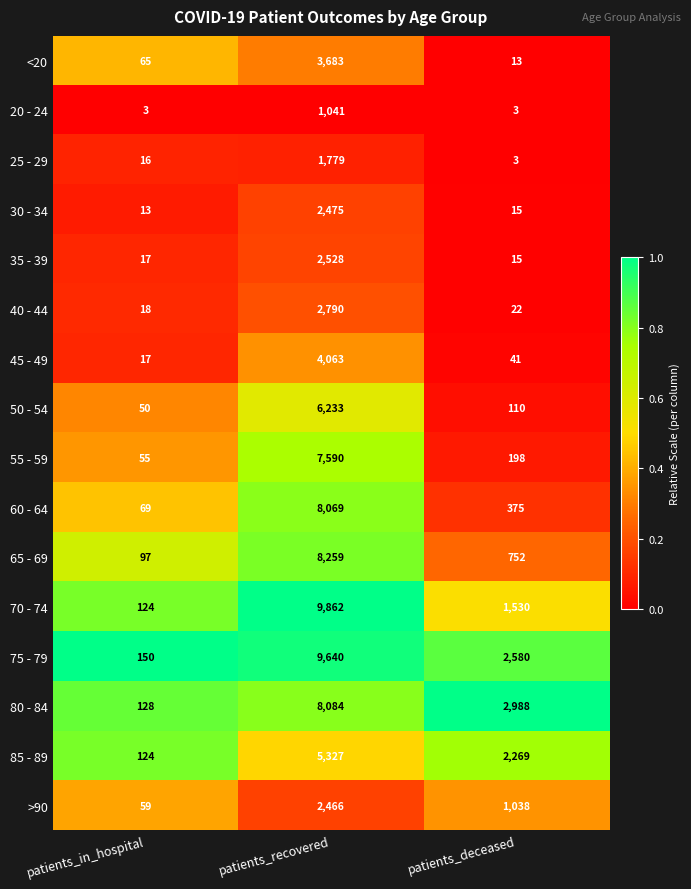

Where is 30 - 34 nearest to the value 1244?

patients_deceased